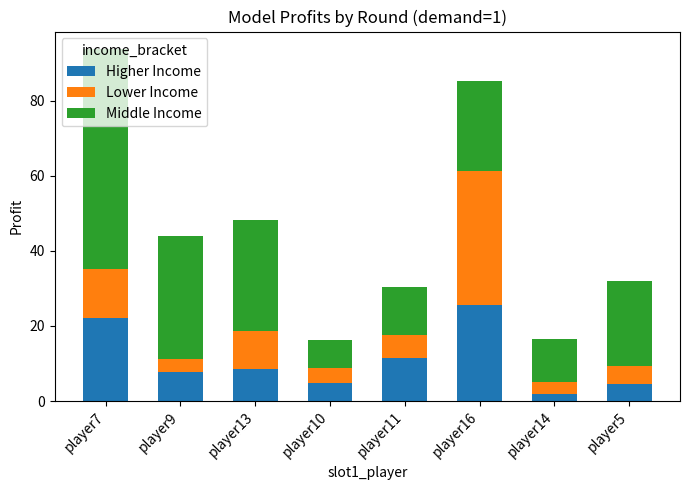

At which label does Higher Income reach its peak?

player16